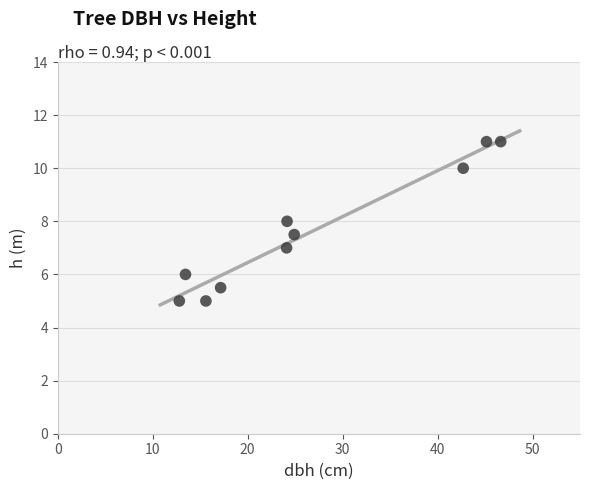

What is the range of Y values (max minus min)?

6.0